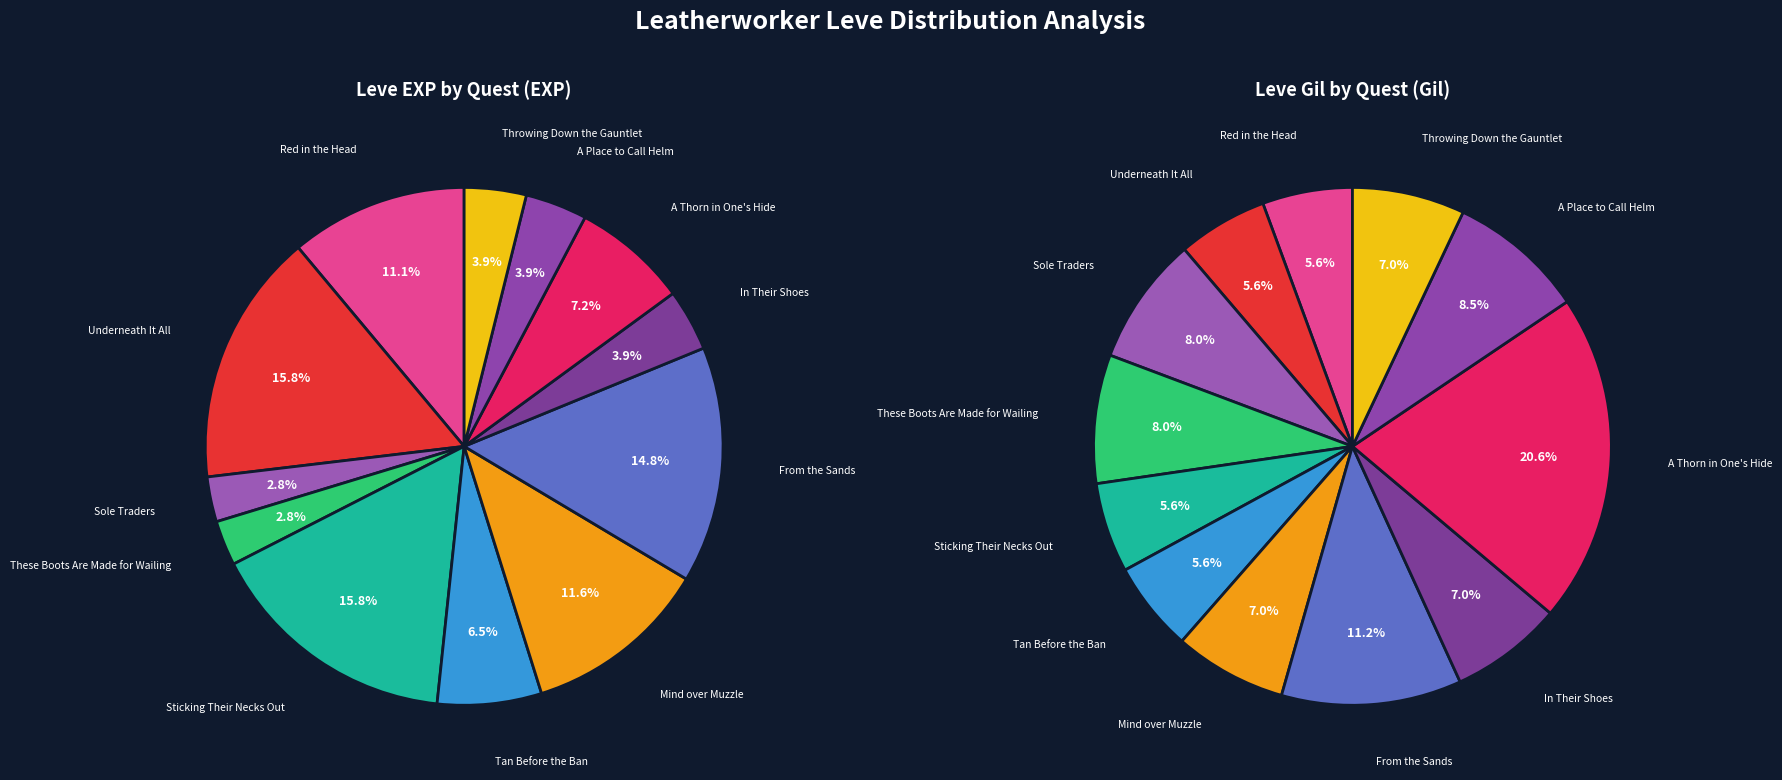

What percentage is the Mind over Muzzle slice, to the nearest percent?

12%